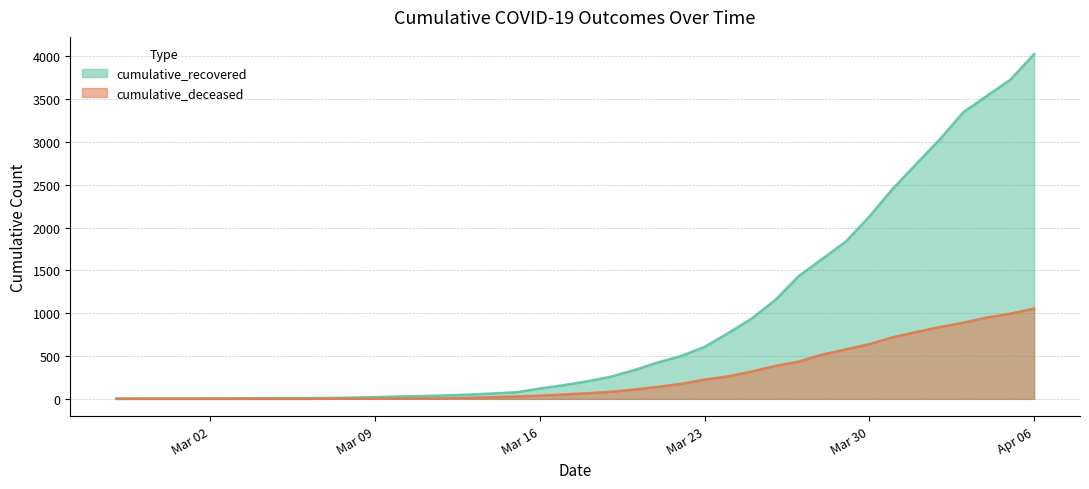

What is the difference between the maximum and minimum values in the cumulative_deceased series?

1054